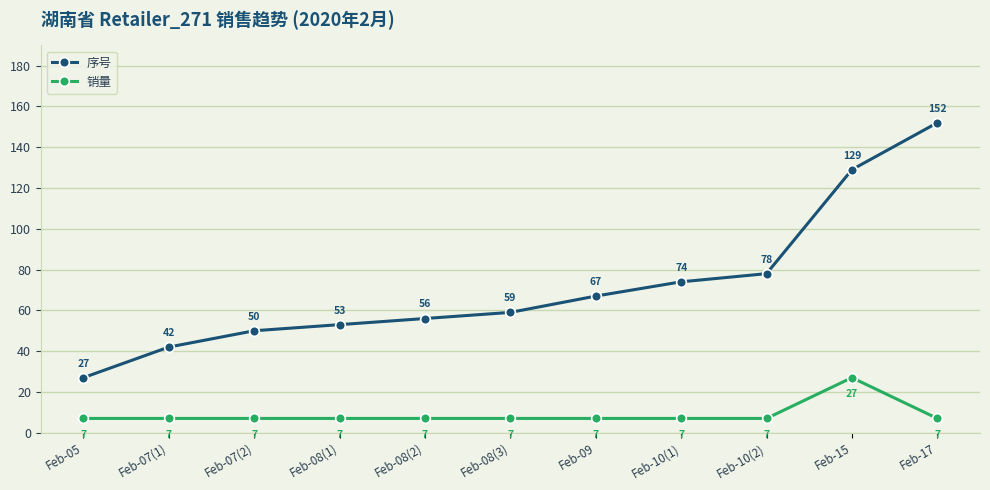

True or false: 序号 and 销量 intersect in this chart.

False